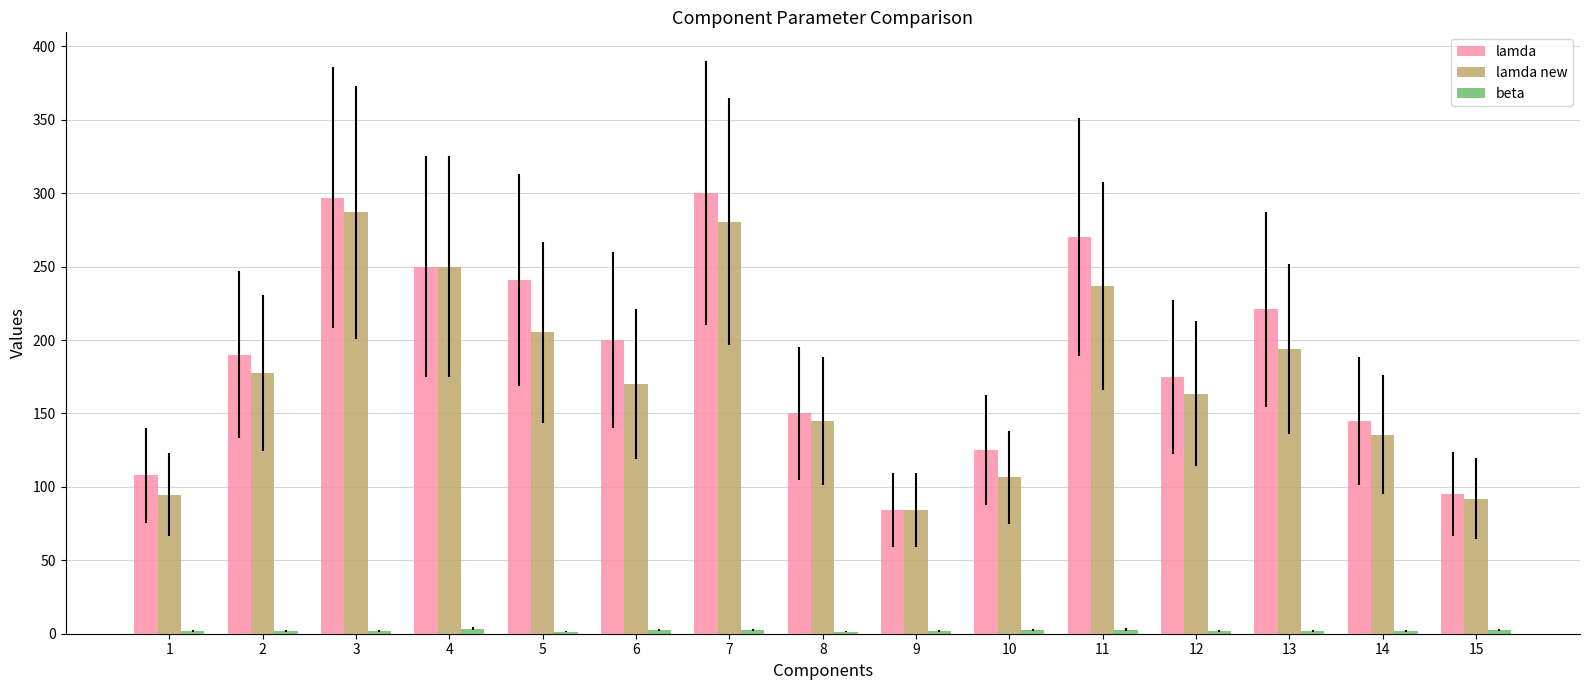

True or false: lamda new has a value of 135.5 at 14.

True